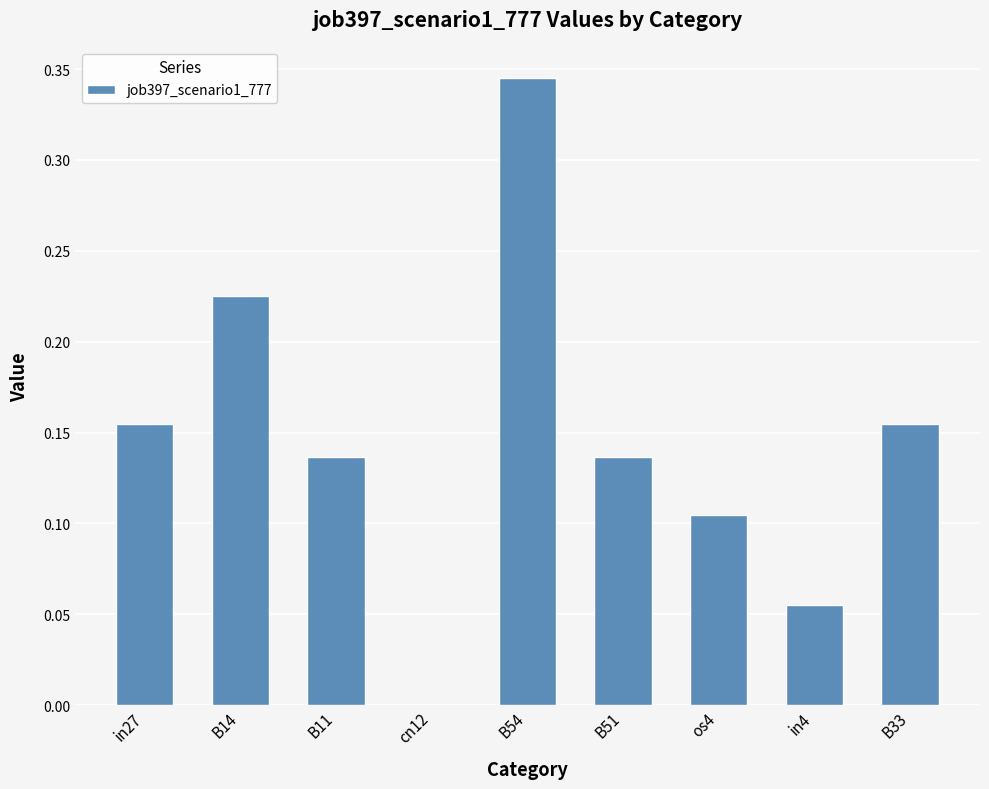

Which label corresponds to the largest value in the chart?

B54